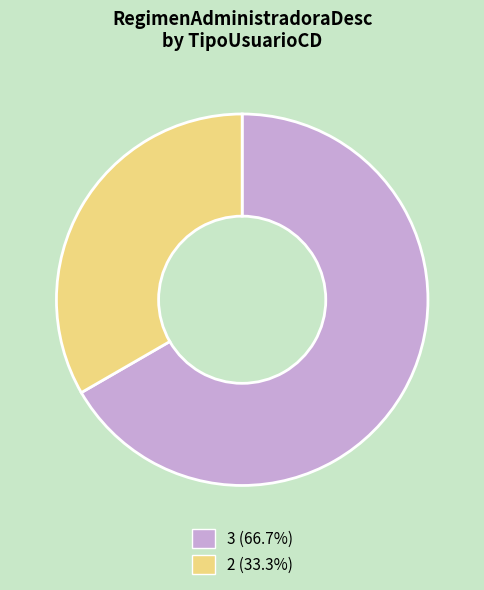

Is there any slice that represents more than half of the pie?

Yes